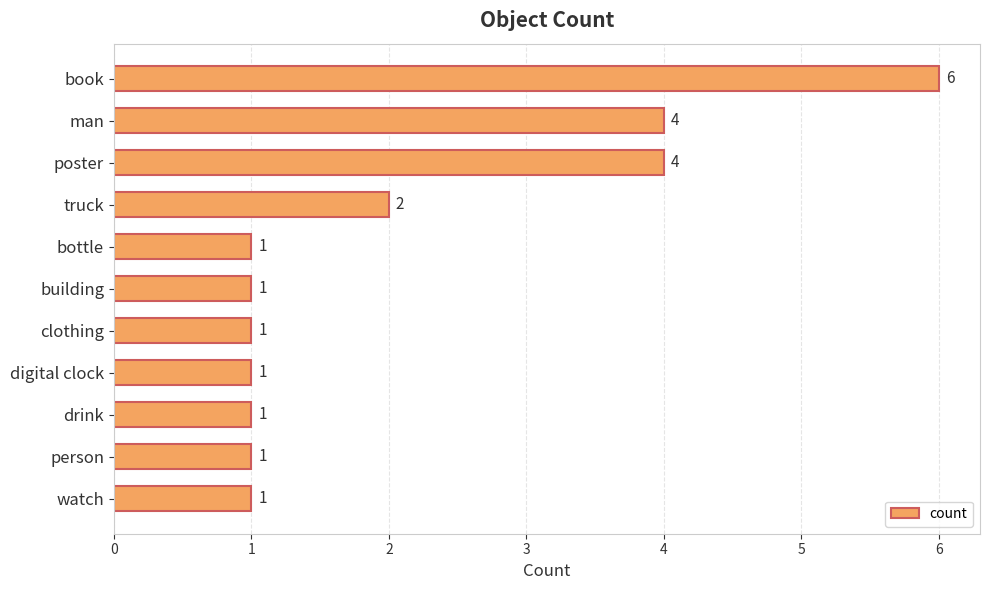

What is the minimum value shown in the chart?

1